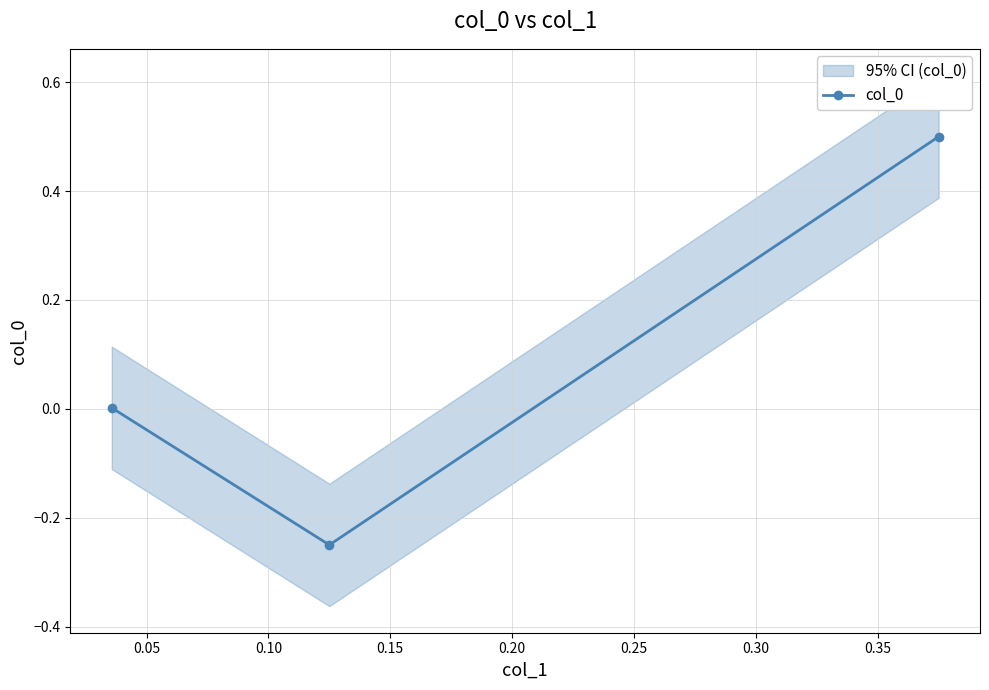

What is the maximum value shown in the chart?

0.5